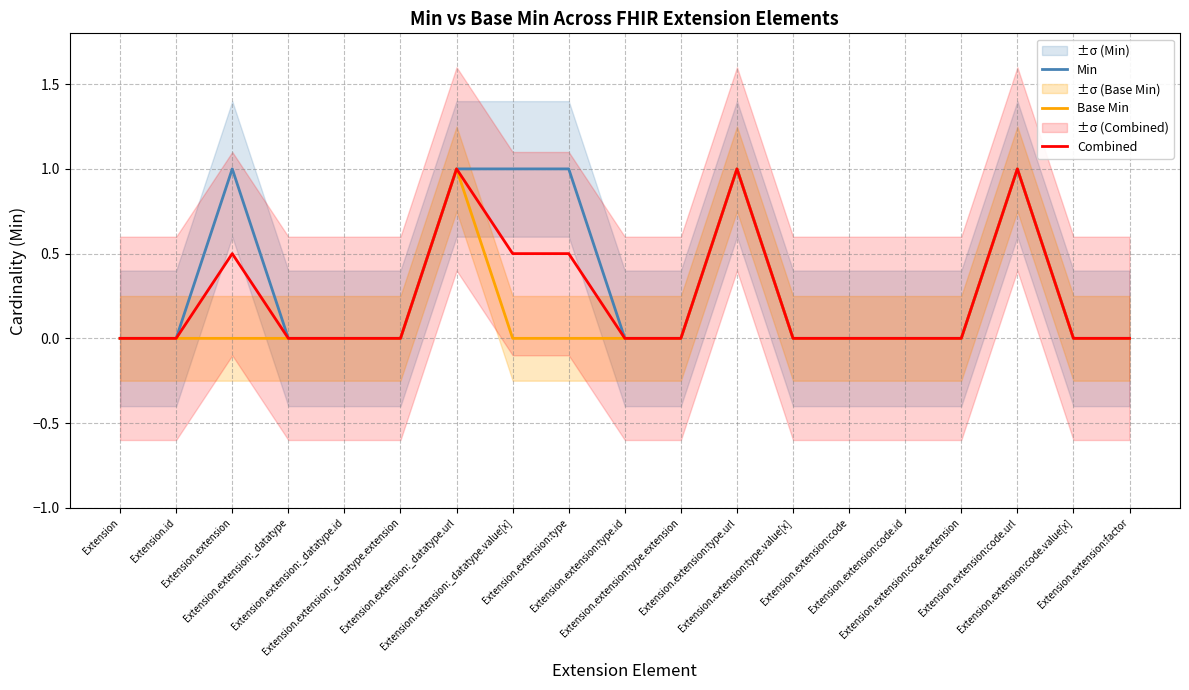

What is the greatest value displayed?

1.0